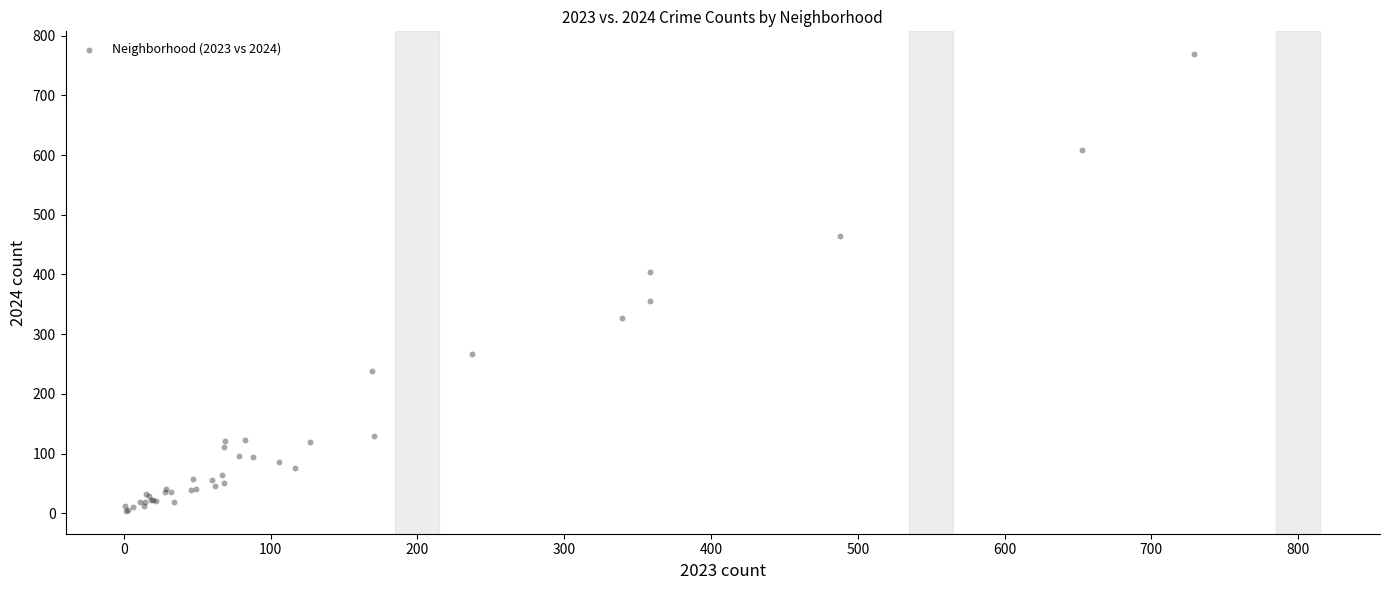

What Y value in the scatter plot is closest to 386?

404.6